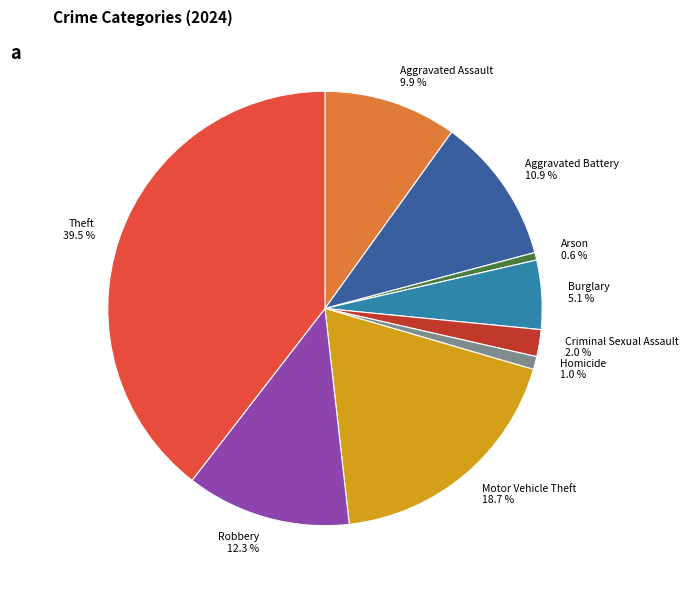

What is the largest slice in the pie chart?

Theft